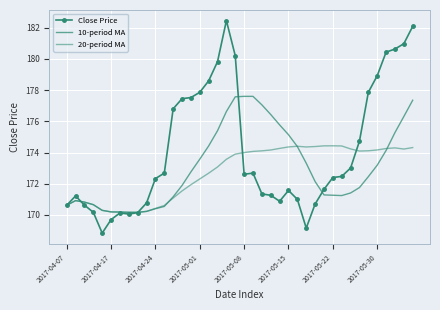

What is the value of the 10-period MA point at the 20th from the left?

177.6